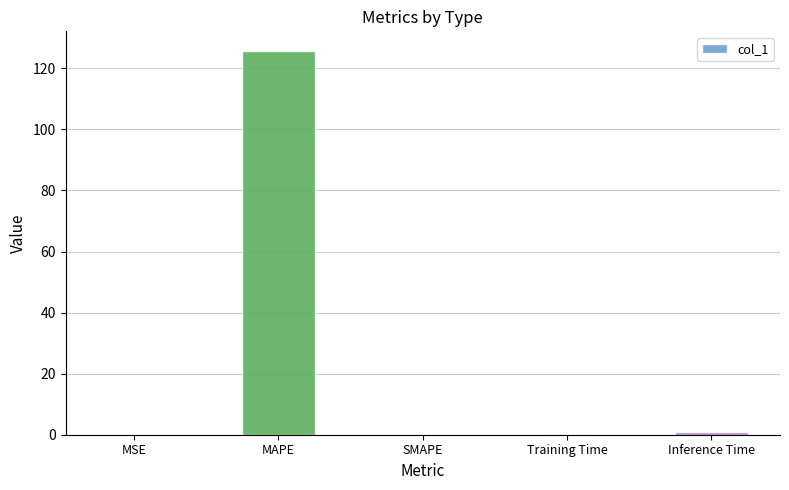

How many data points does each series have?

5